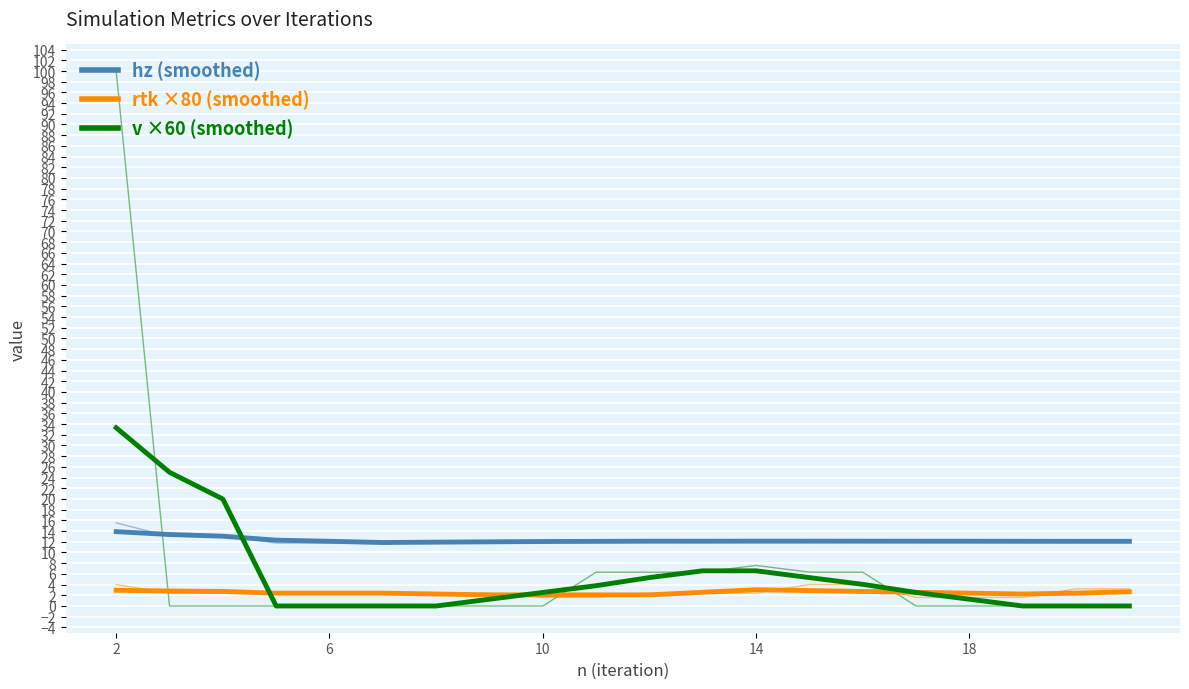

How many lines are shown in the chart?

6